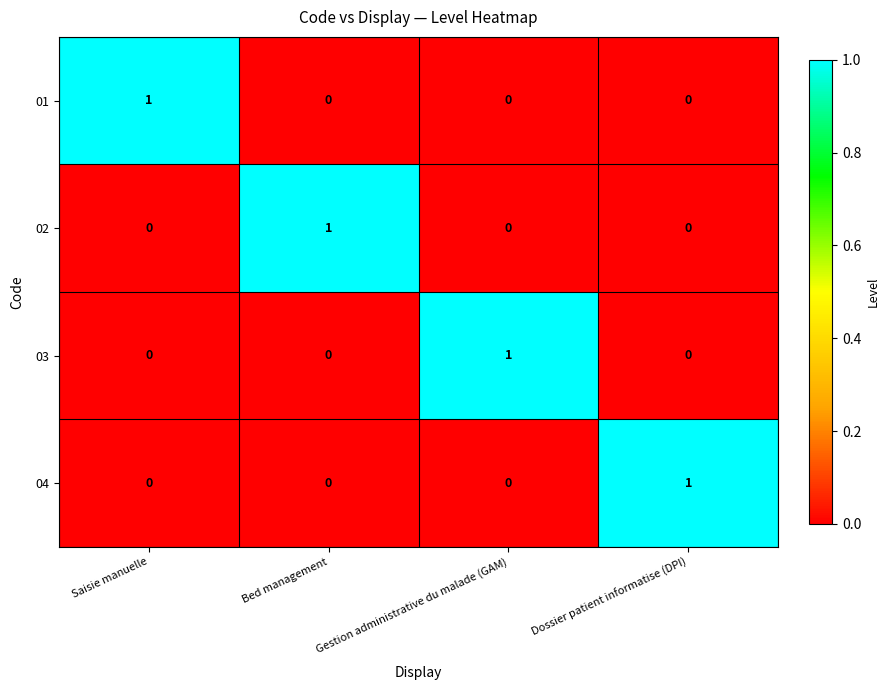

Is it true that 04 equals 2 at Dossier patient informatise (DPI)?

False